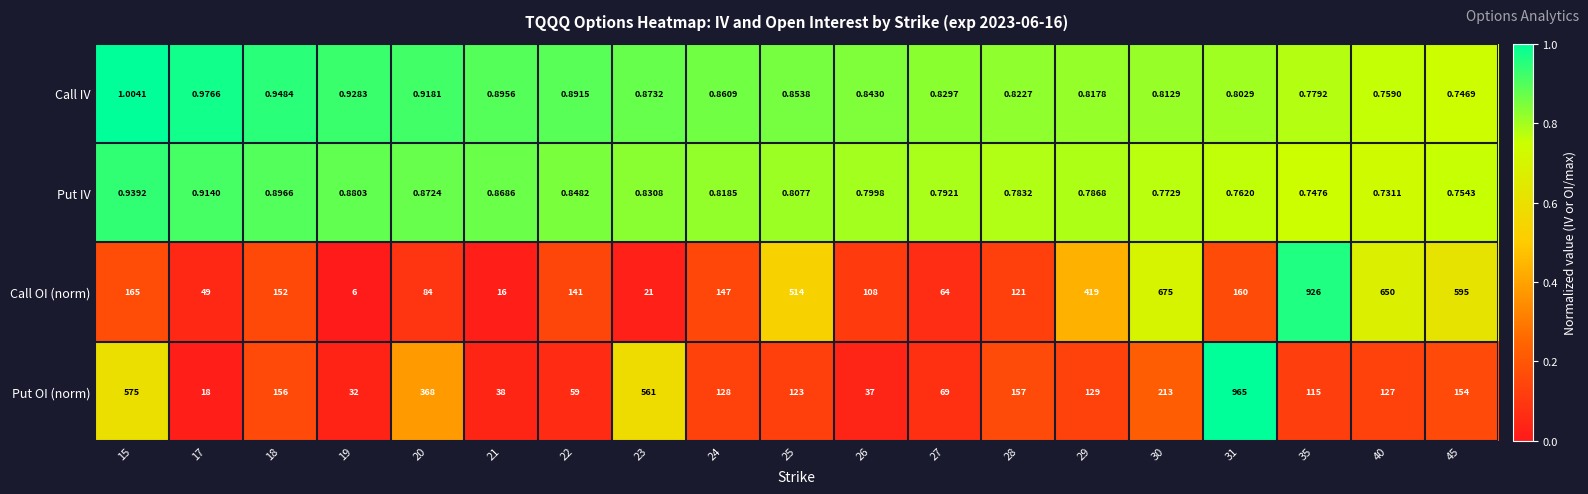

At which category is the sum across all series the highest?

31